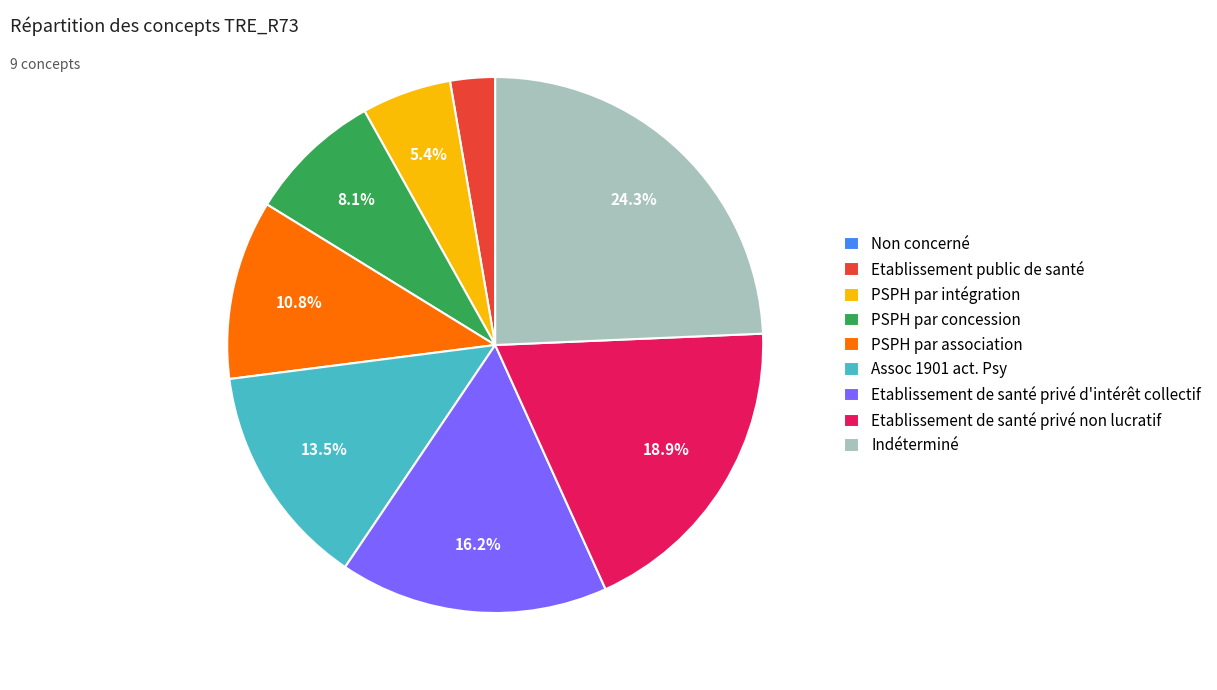

What percentage is the Etablissement de santé privé d'intérêt collectif slice, to the nearest percent?

16%